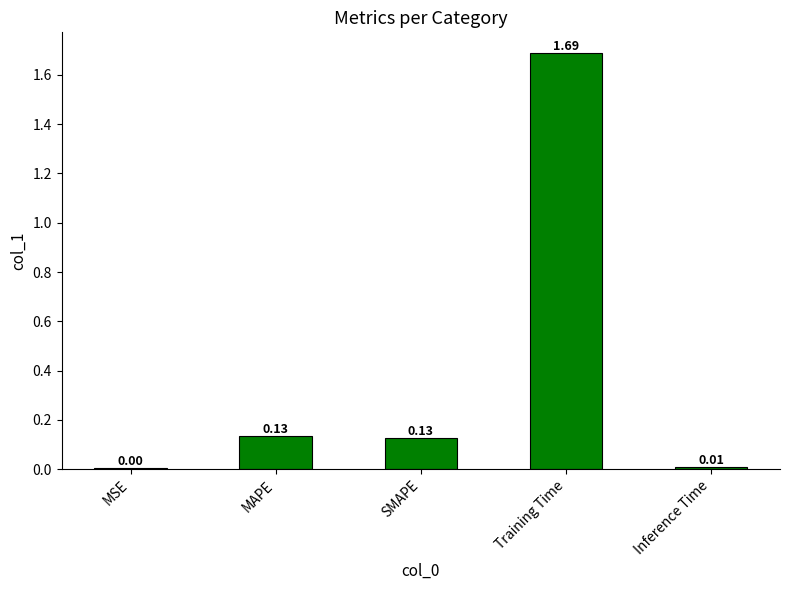

How many series are shown in this chart?

1